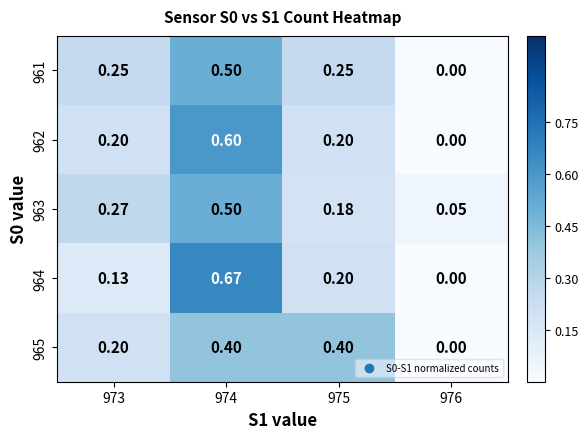

Which series changed the most between 974 and 976?

964